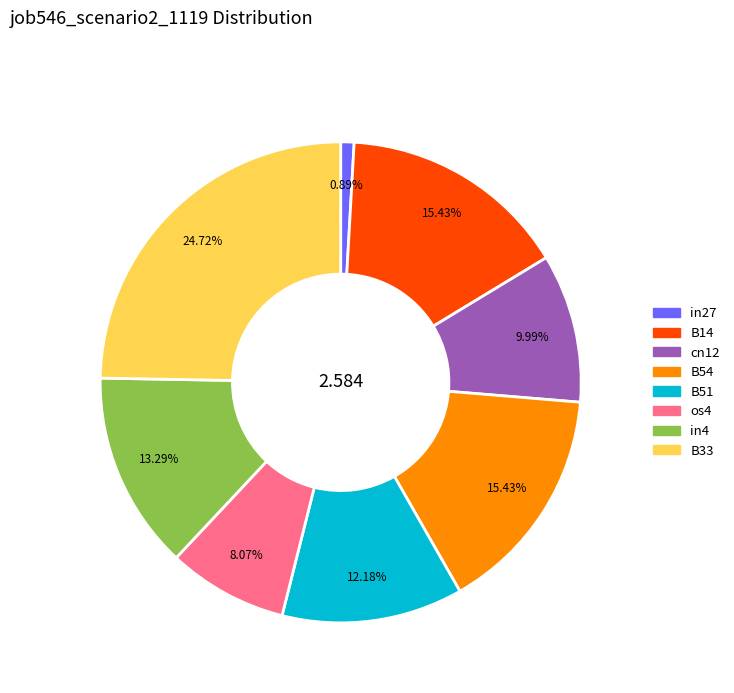

Is there a majority slice in this chart?

No